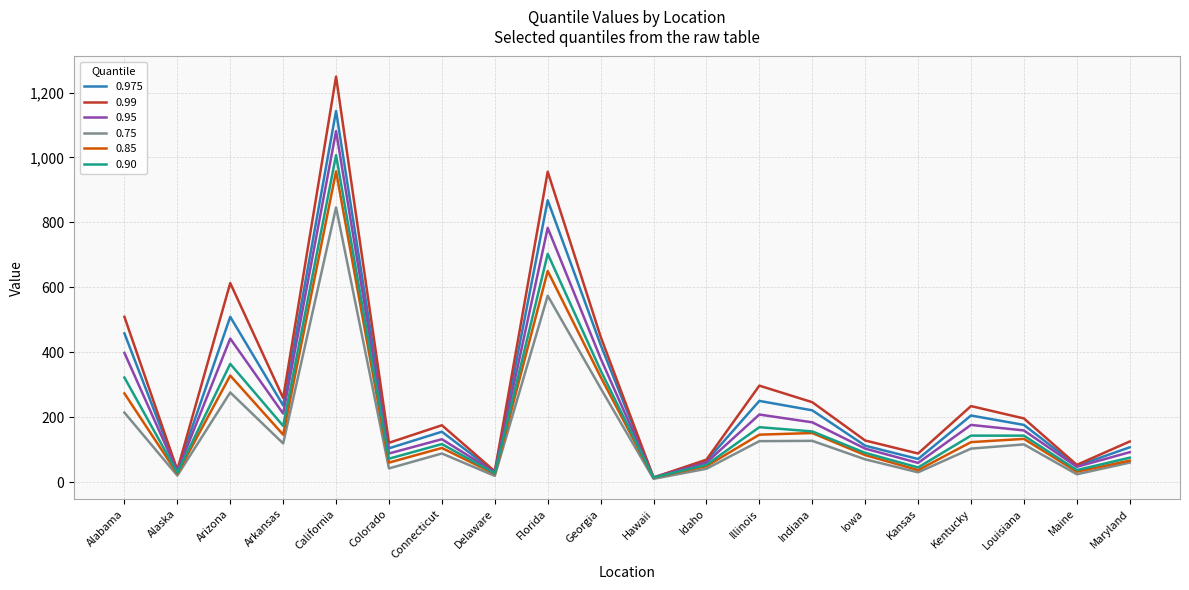

Which series has the largest range (max minus min)?

0.99